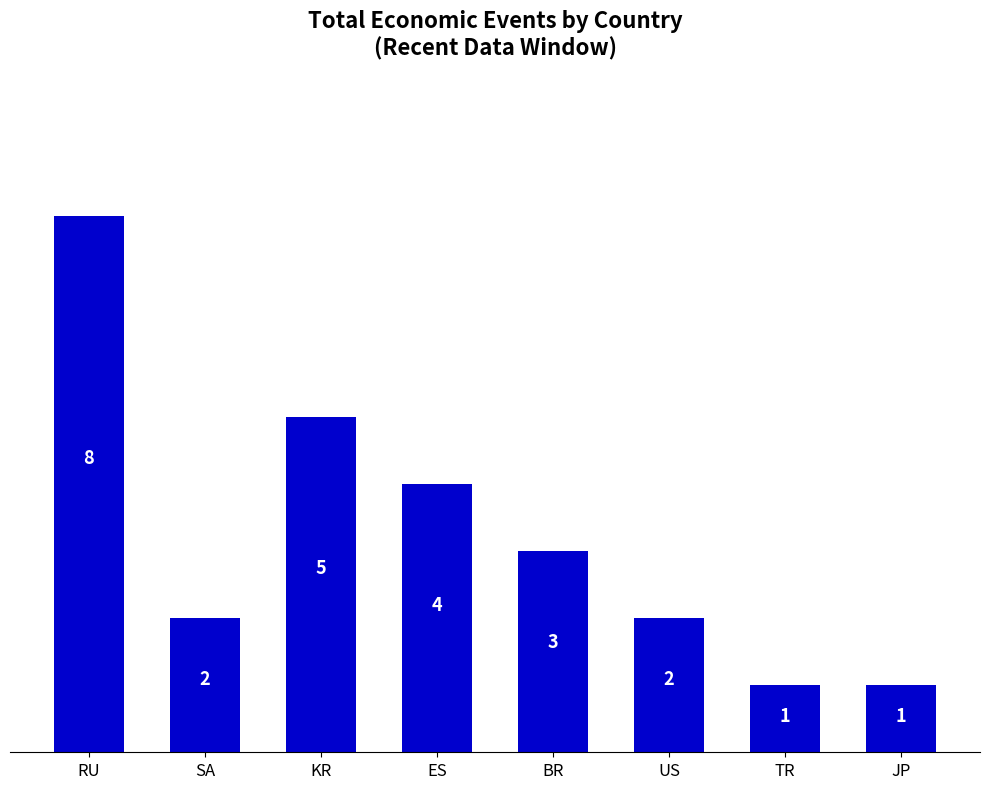

Reading right to left, extract all data points from this chart.

JP=1	TR=1	US=2	BR=3	ES=4	KR=5	SA=2	RU=8